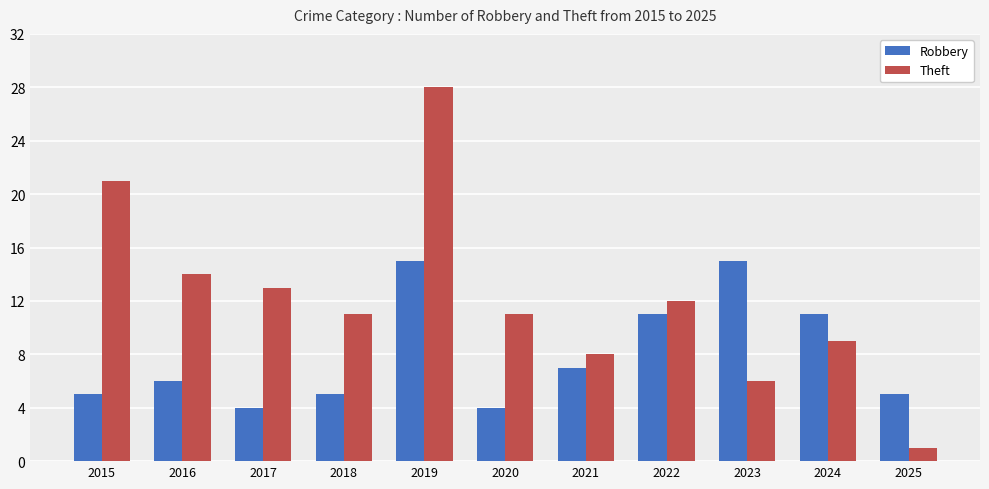

What is the sum of the Robbery values at 2024 and 2018?

16